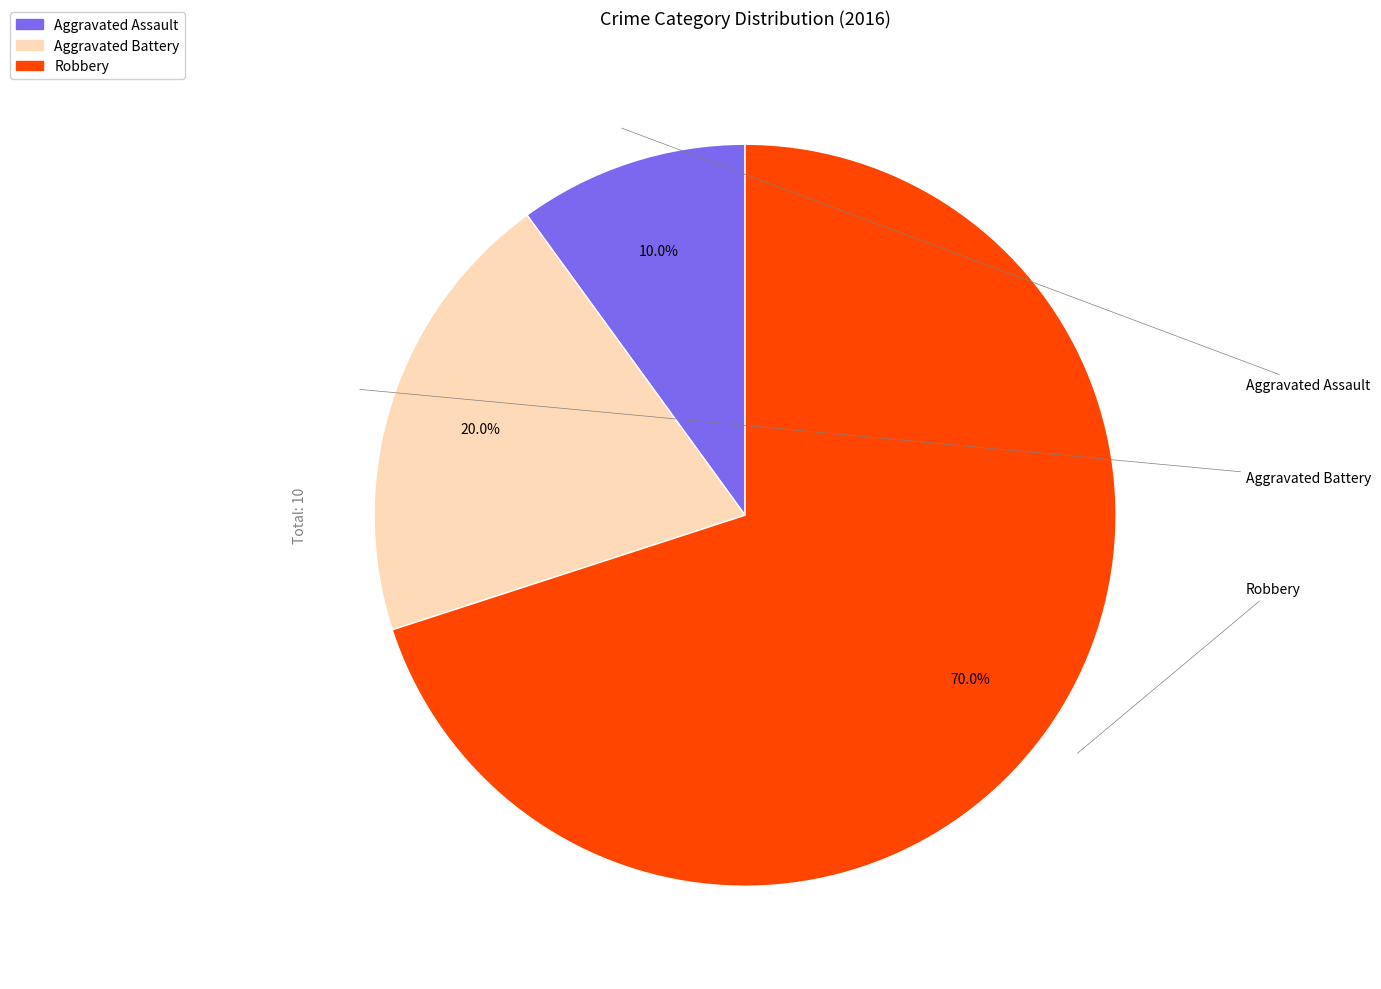

To the nearest percent, what is the difference between the largest and smallest slice percentages?

60%